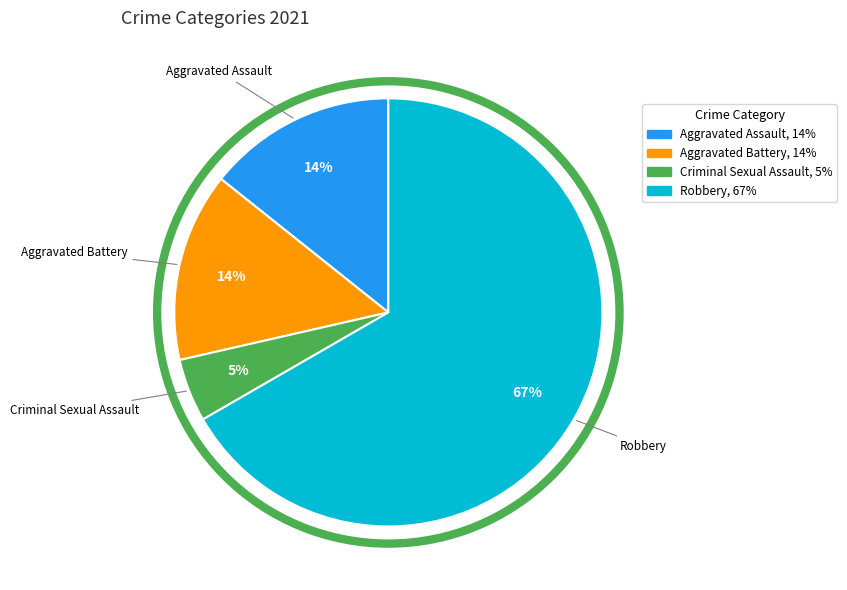

Is the sum of Criminal Sexual Assault and Aggravated Battery greater than half?

No